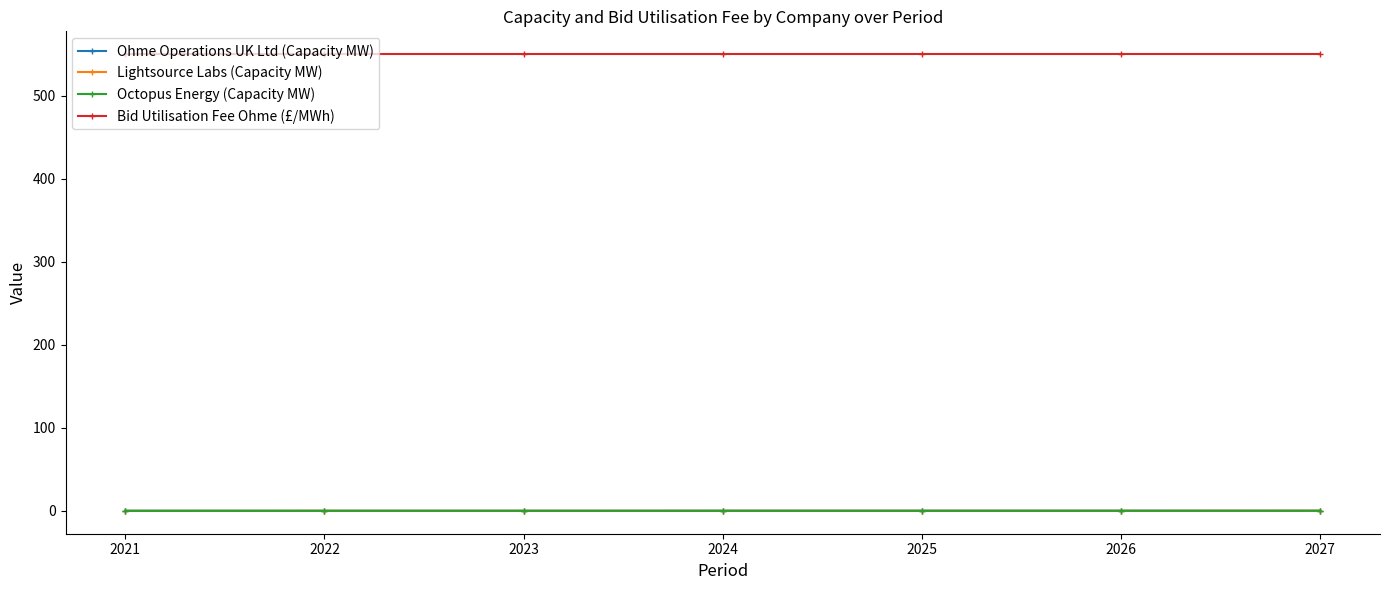

Is it true that Bid Utilisation Fee Ohme (£/MWh) equals 893.8 at 2024?

False